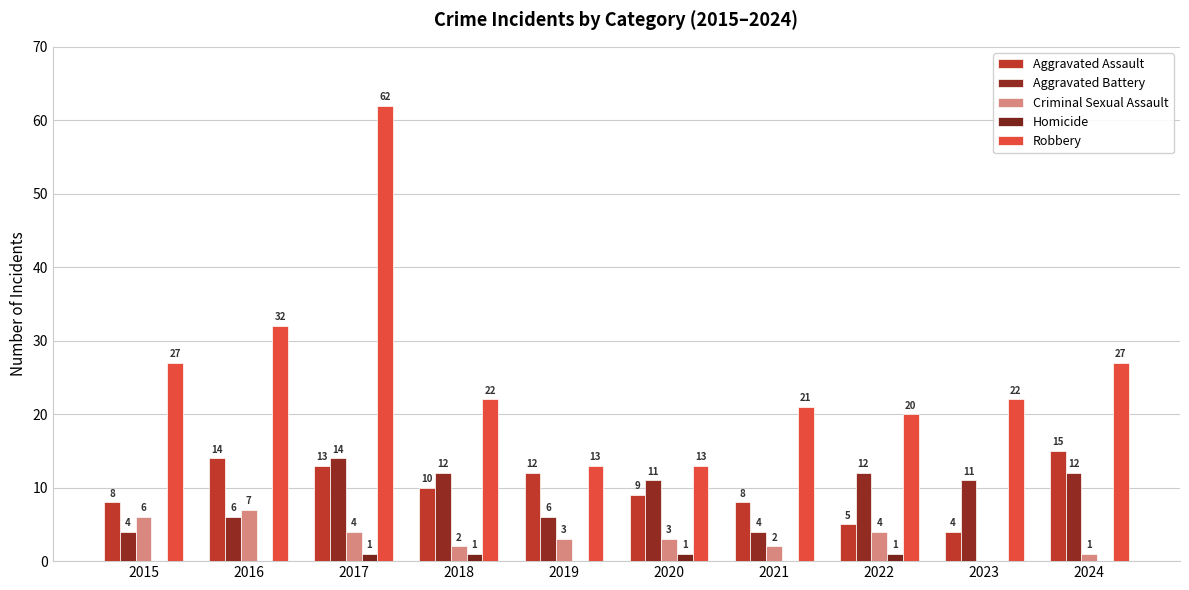

What is the value of the Criminal Sexual Assault bar at the 8th from the left?

4